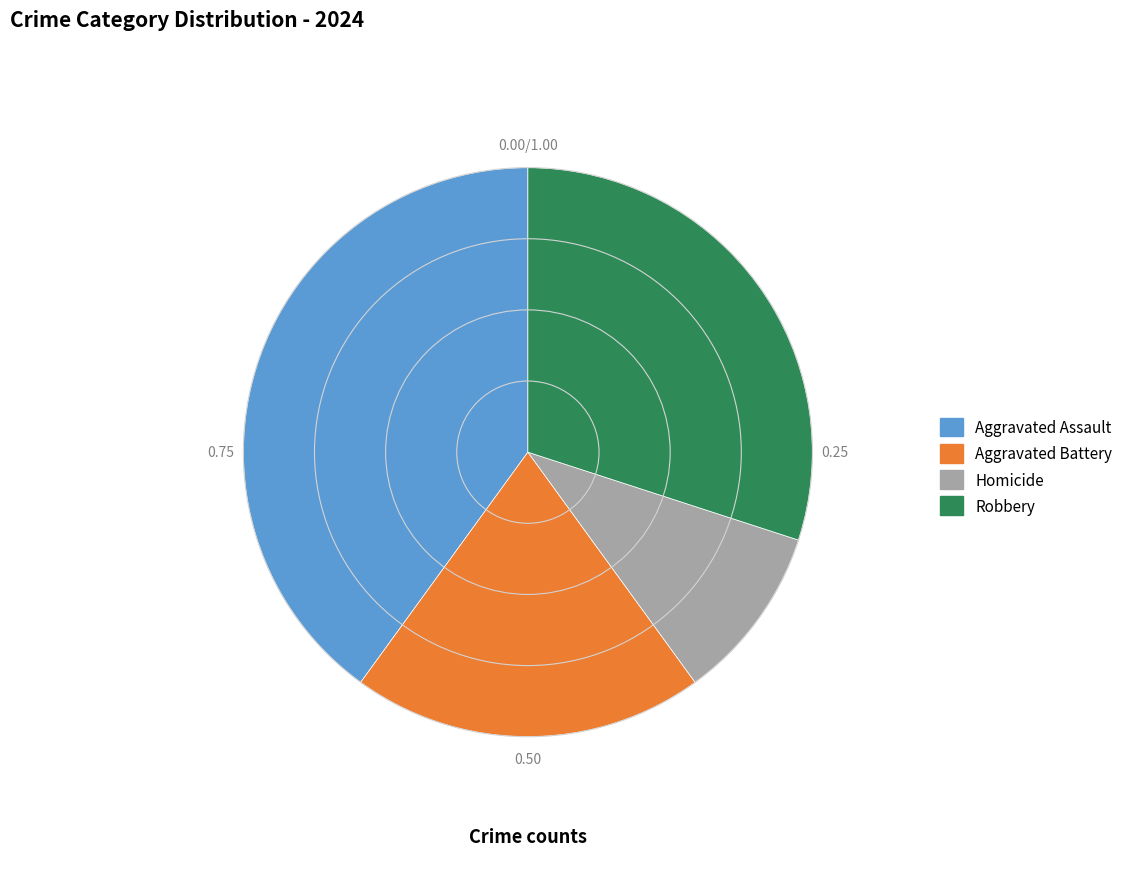

The Aggravated Battery slice represents 10% of the pie. True or false?

False